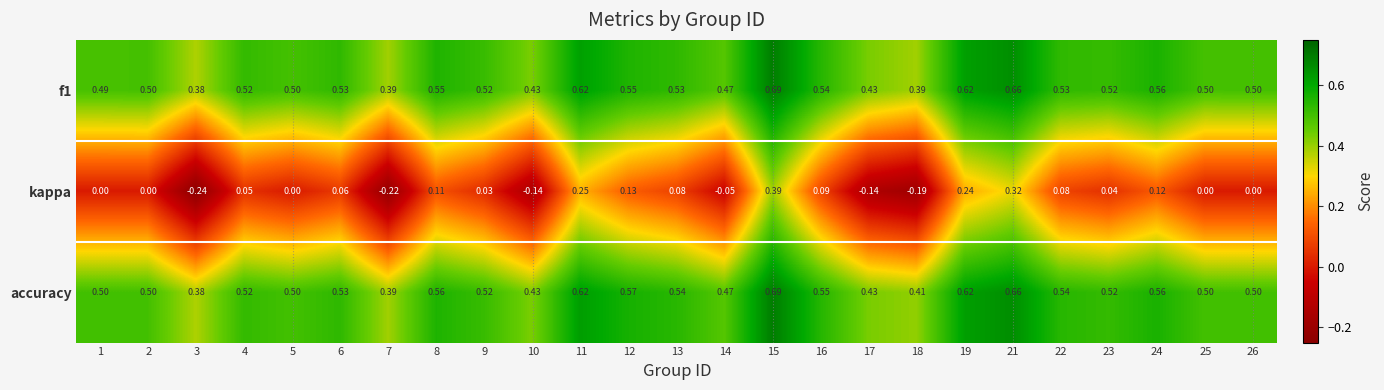

Which series changed the most between 3 and 8?

kappa